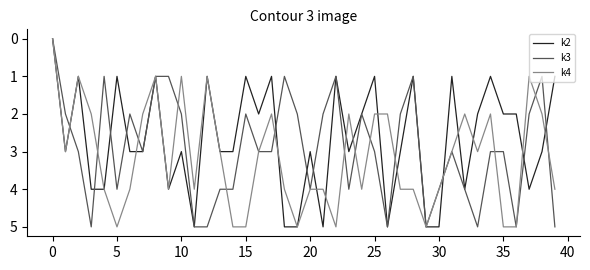

Rank the series by their average value, from highest to lowest.

k4, k3, k2